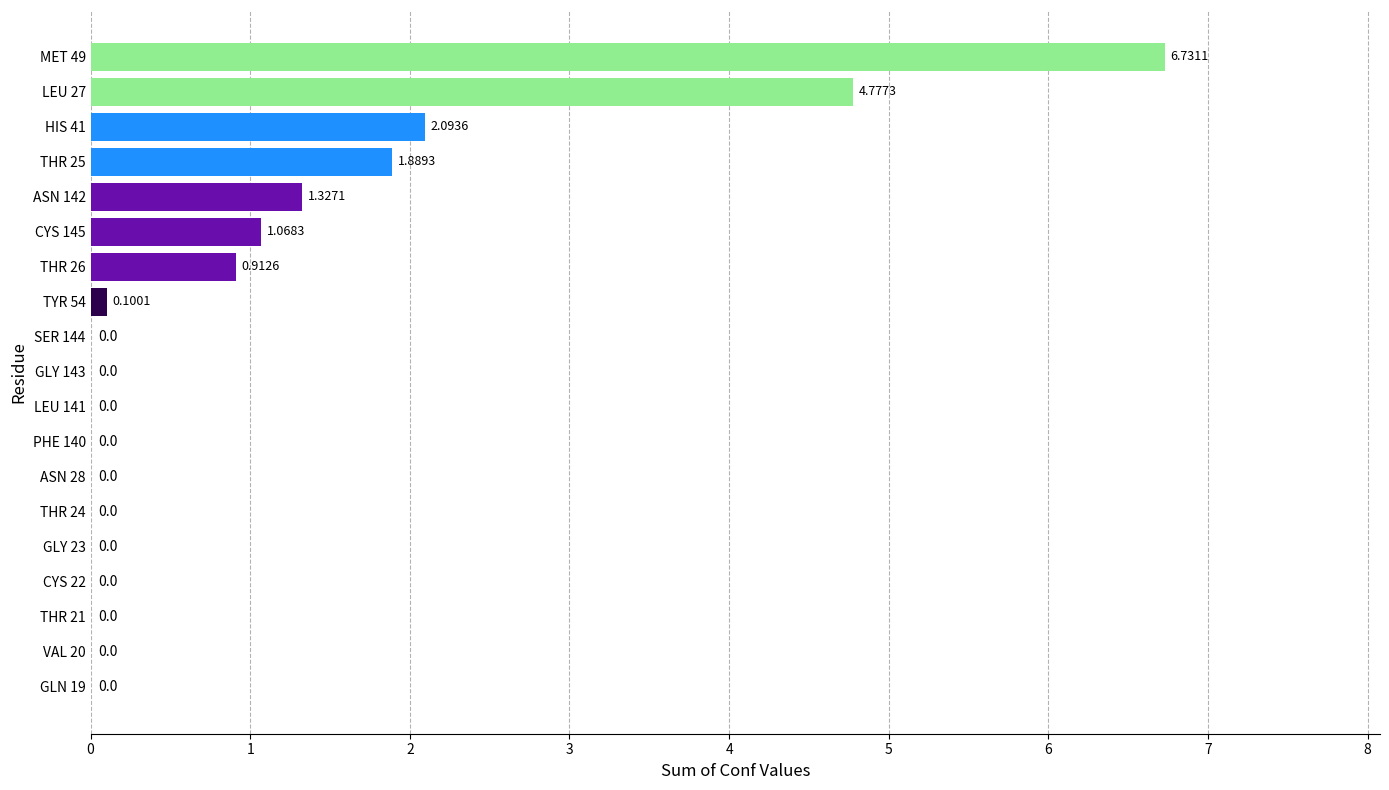

At which category does the chart reach its peak across all series?

MET 49